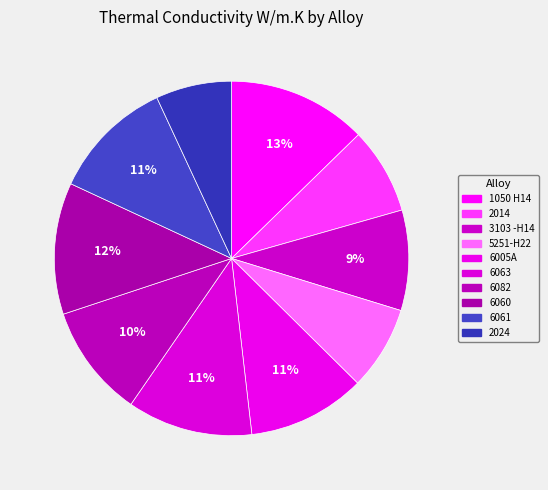

How many segments does this pie chart have?

10